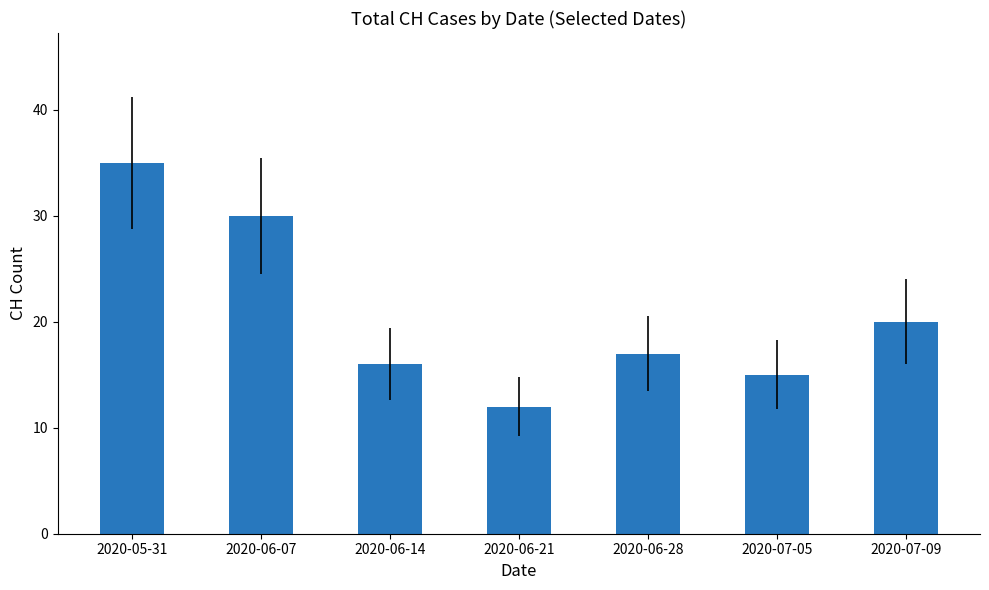

Reading left to right, transcribe all the data shown in this chart.

2020-05-31=35	2020-06-07=30	2020-06-14=16	2020-06-21=12	2020-06-28=17	2020-07-05=15	2020-07-09=20